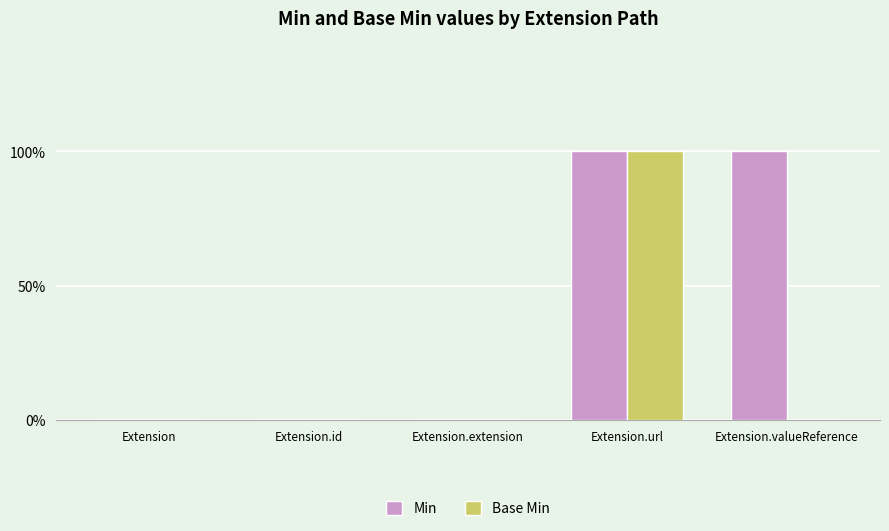

Does the chart contain stacked bars?

No